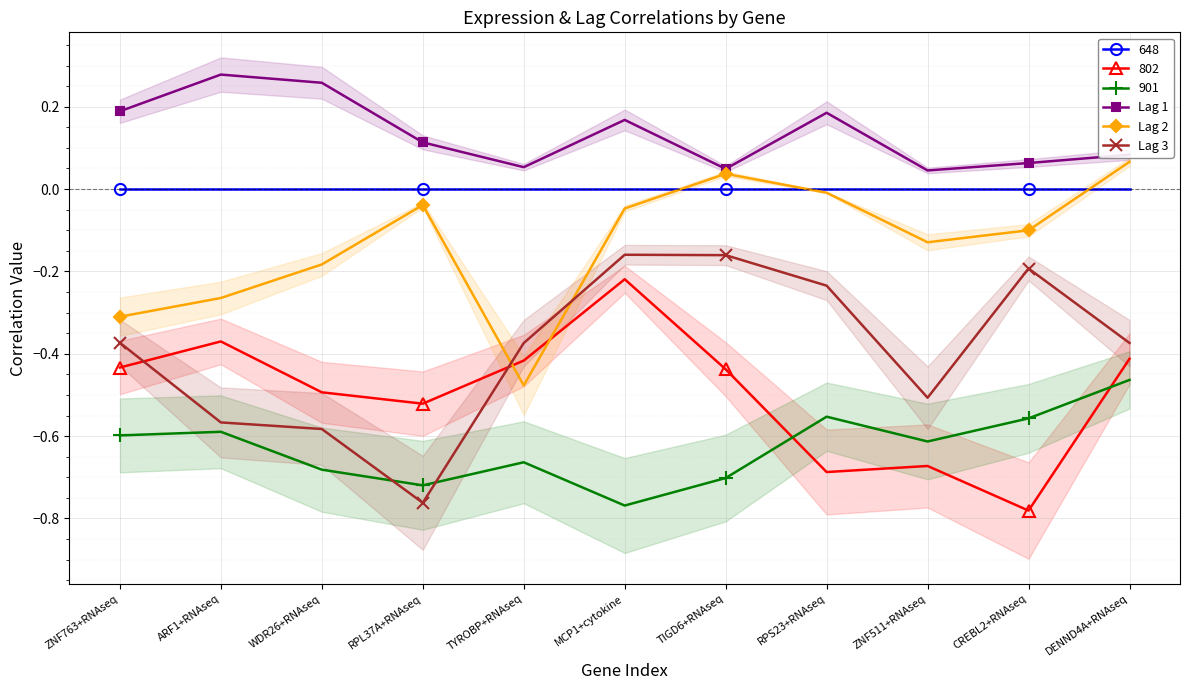

What is the label of the 10th point from the right?

ARF1+RNAseq